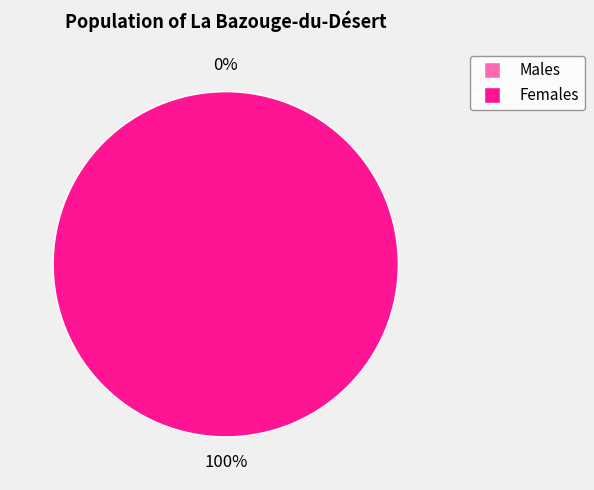

Is it true that 1603759619 is 1% of the pie?

False